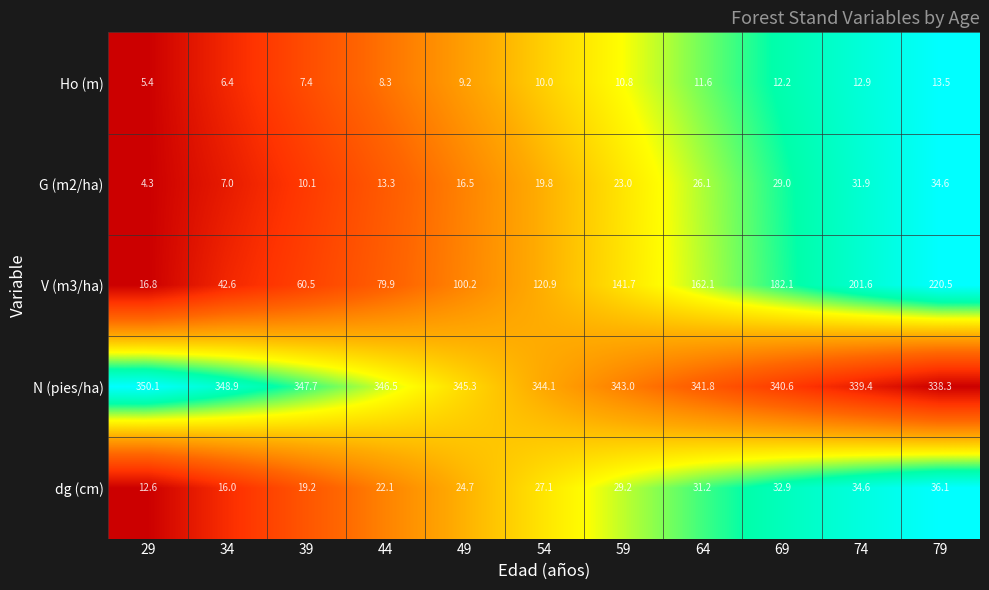

Where does the G (m2/ha) series first go above 19?

54